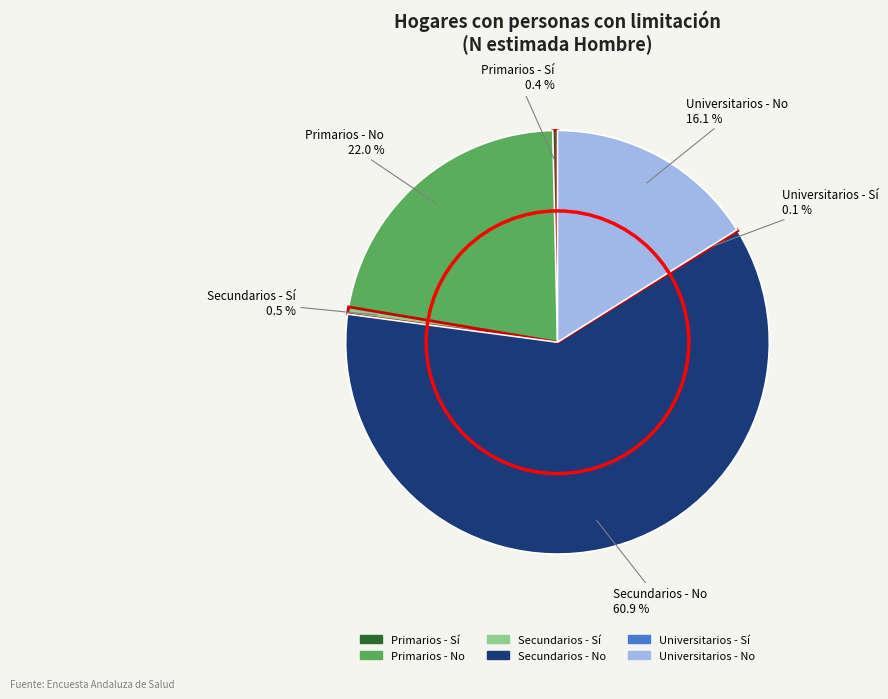

Which has a higher value, Primarios - No or Secundarios - No?

Secundarios - No